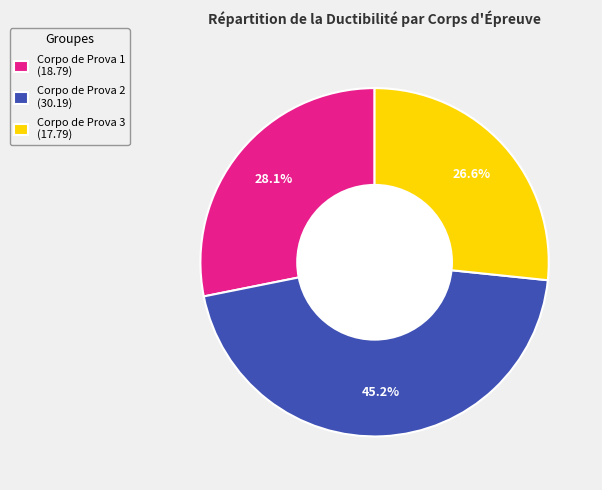

To the nearest percent, what is the combined percentage of Corpo de Prova 1 and Corpo de Prova 3?

55%